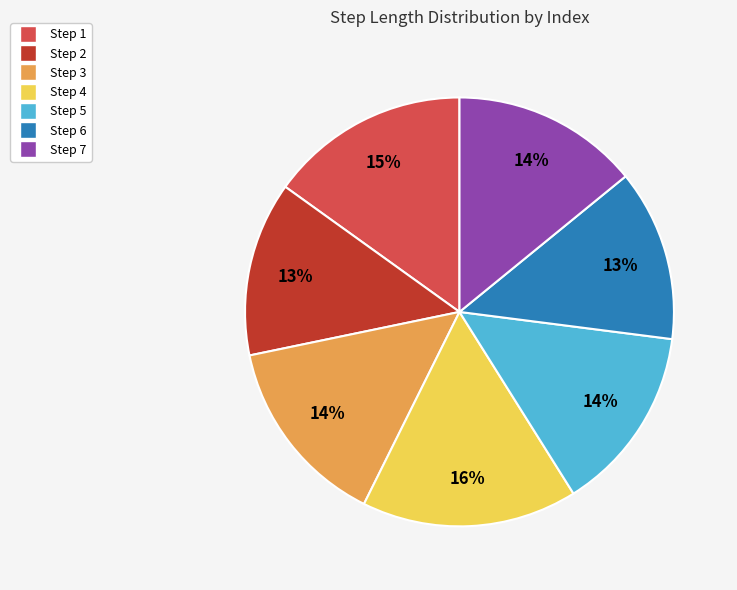

Is there any slice that represents more than half of the pie?

No